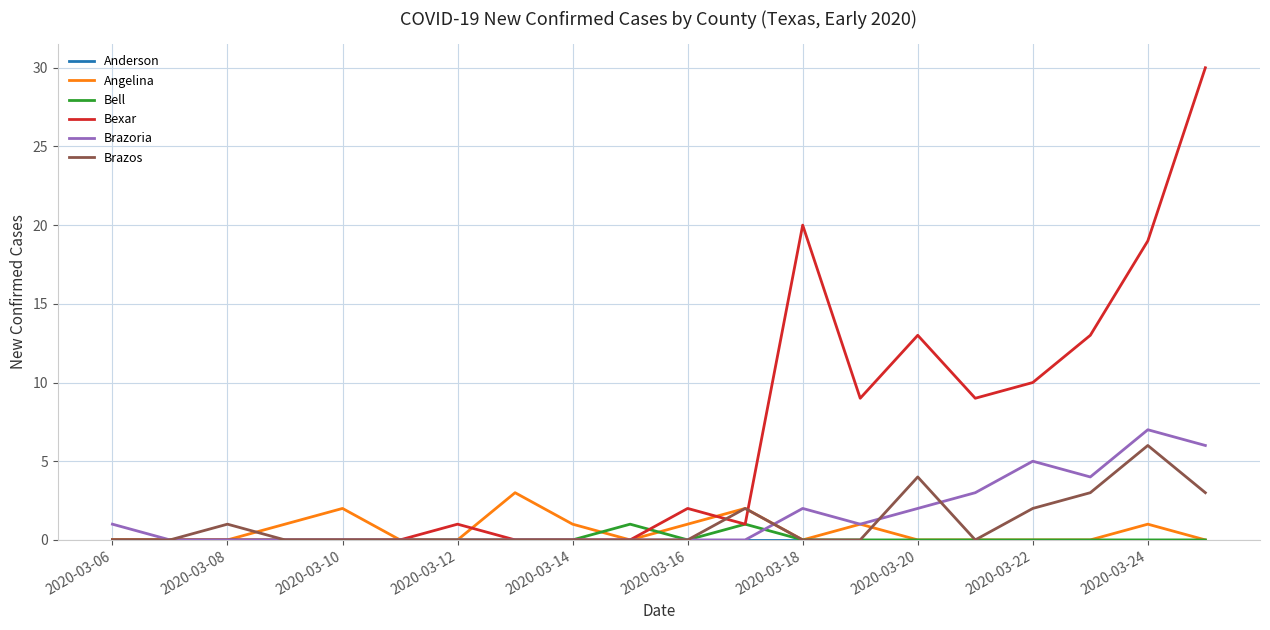

What is the highest value of the Brazoria series?

7